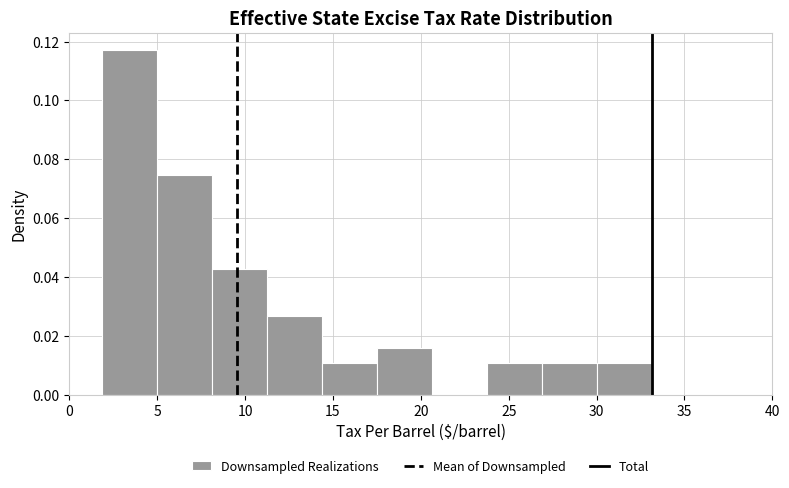

Reading left to right, list every bar in this chart as the range it spans on the x-axis followed by its height. Neither the bar edges nor the heights are printed on the chart, so give them approximately, as read against the axes.

2.0 to 5.0: 0.118
5.0 to 8.0: 0.074
8.0 to 11.5: 0.042
11.5 to 14.5: 0.026
14.5 to 17.5: 0.010
17.5 to 20.5: 0.016
20.5 to 24.0: 0
24.0 to 27.0: 0.010
27.0 to 30.0: 0.010
30.0 to 33.0: 0.010